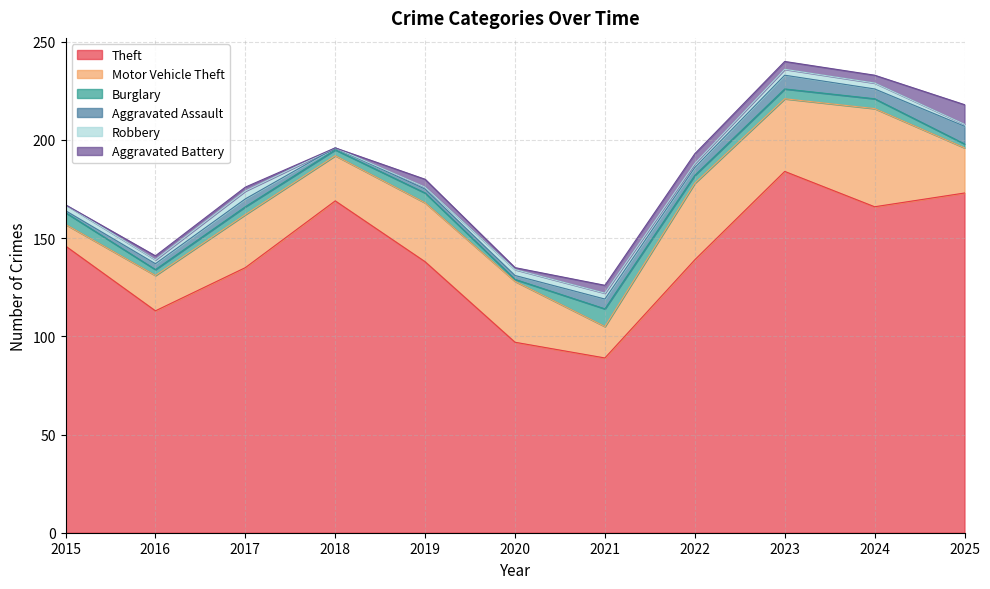

Rank the series at 2017 from lowest to highest value.

Aggravated Battery, Burglary, Aggravated Assault, Robbery, Motor Vehicle Theft, Theft